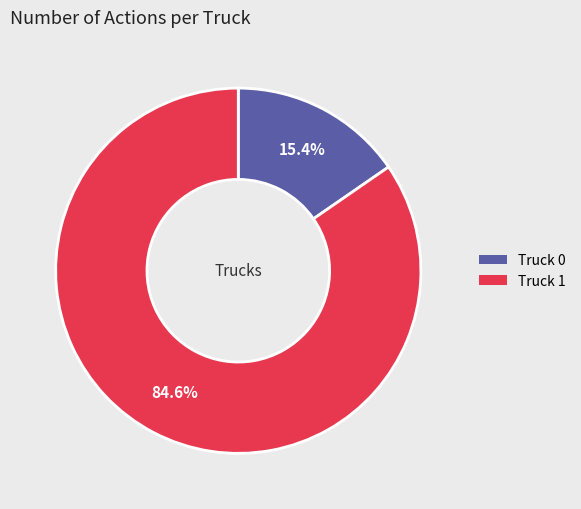

Is there a majority slice in this chart?

Yes